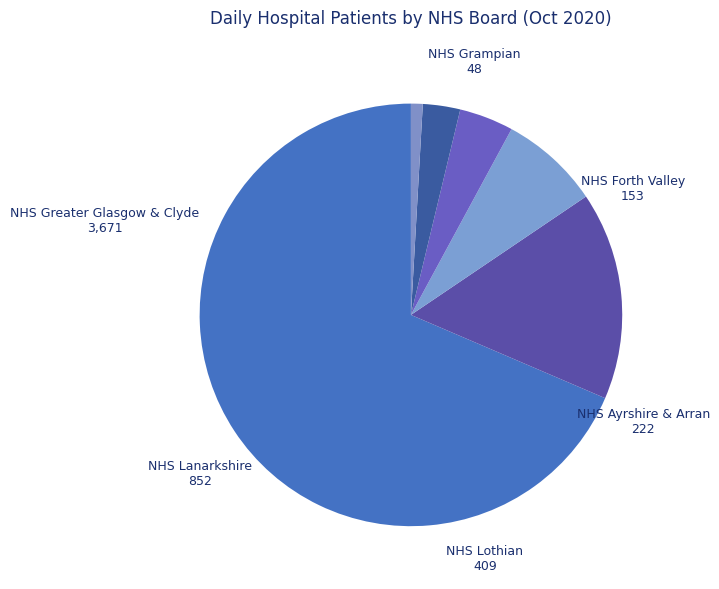

Which slice is the largest?

NHS Greater Glasgow & Clyde